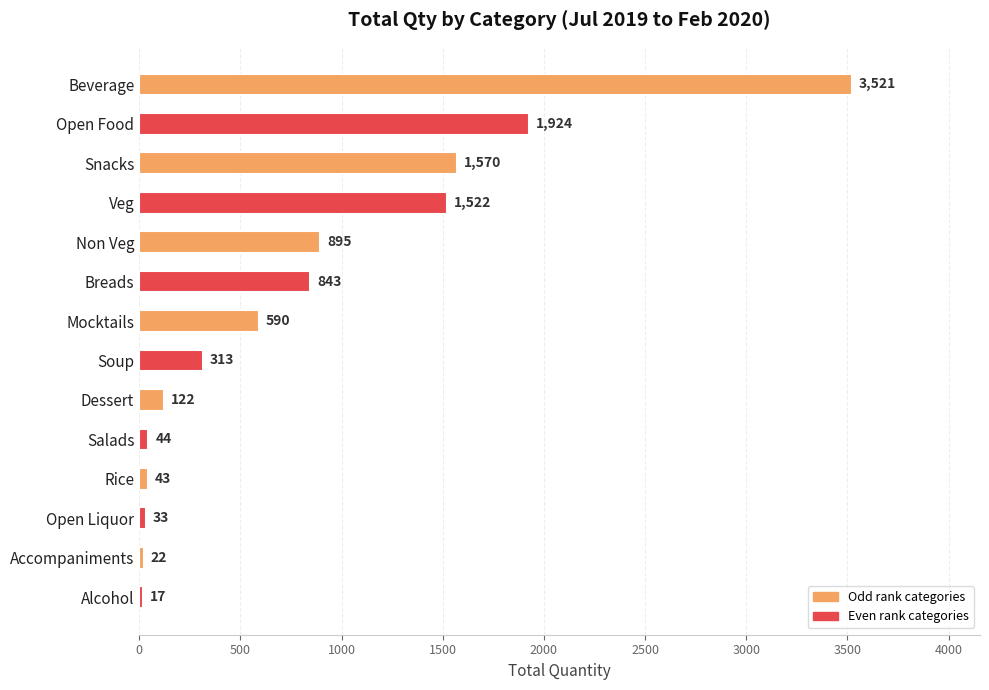

Is it true that the value at Accompaniments is 22?

True